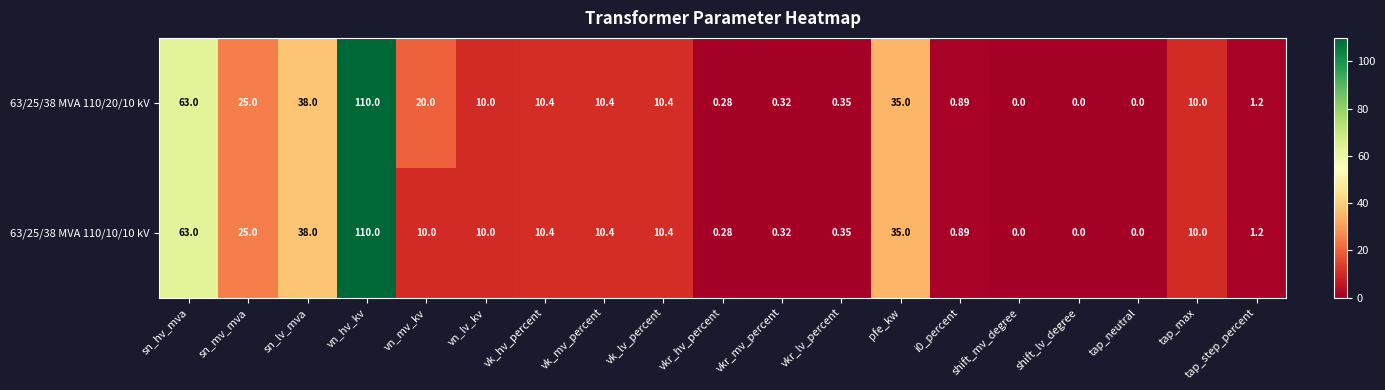

Is the value of 63/25/38 MVA 110/10/10 kV at tap_max greater than the value of 63/25/38 MVA 110/20/10 kV at vkr_mv_percent?

Yes